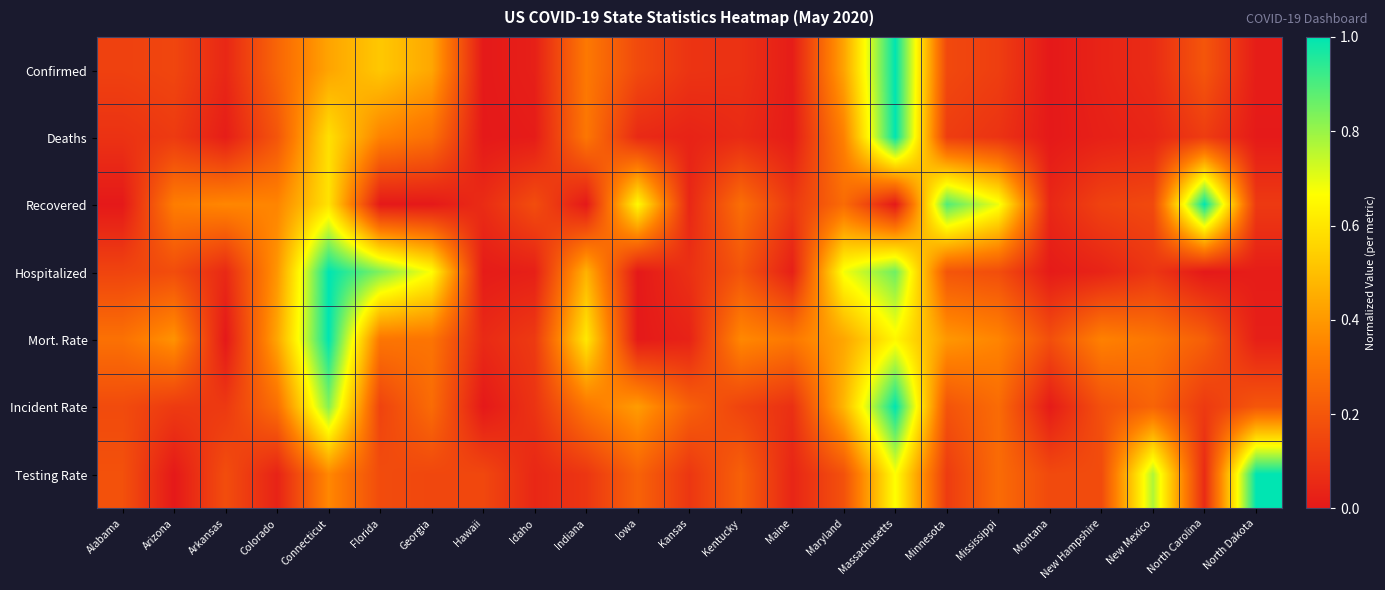

What is the difference between the highest and lowest values at Alabama?

0.3